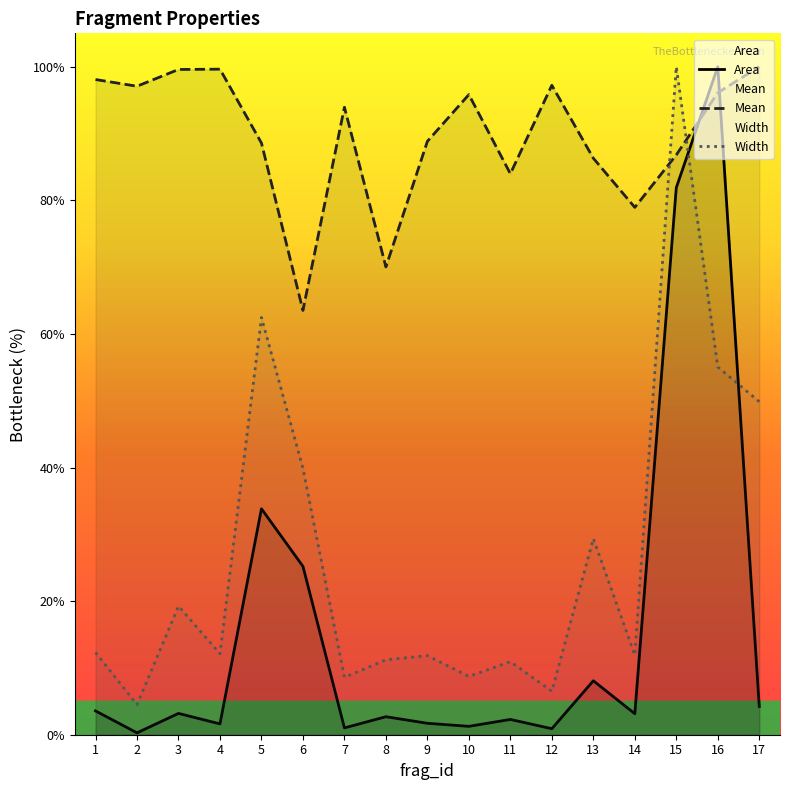

How many data points in Area are above 3?

9